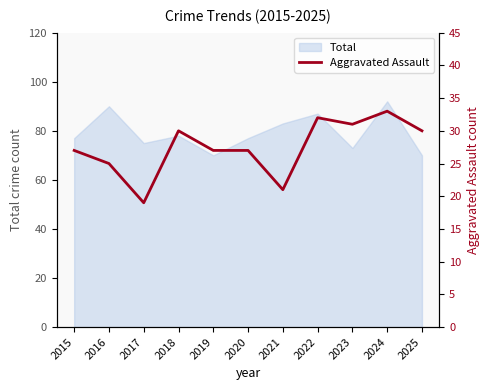

True or false: there are more than 1 points higher than both neighbors.

True